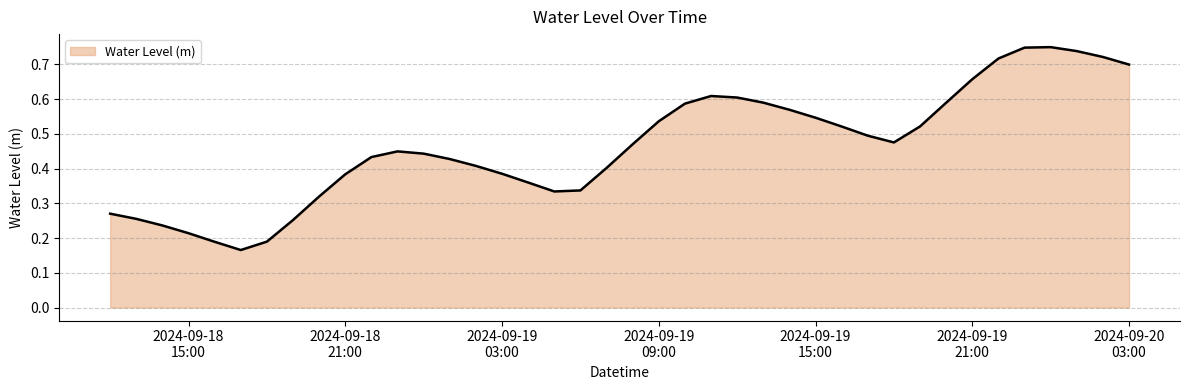

How many lines are shown in the chart?

1